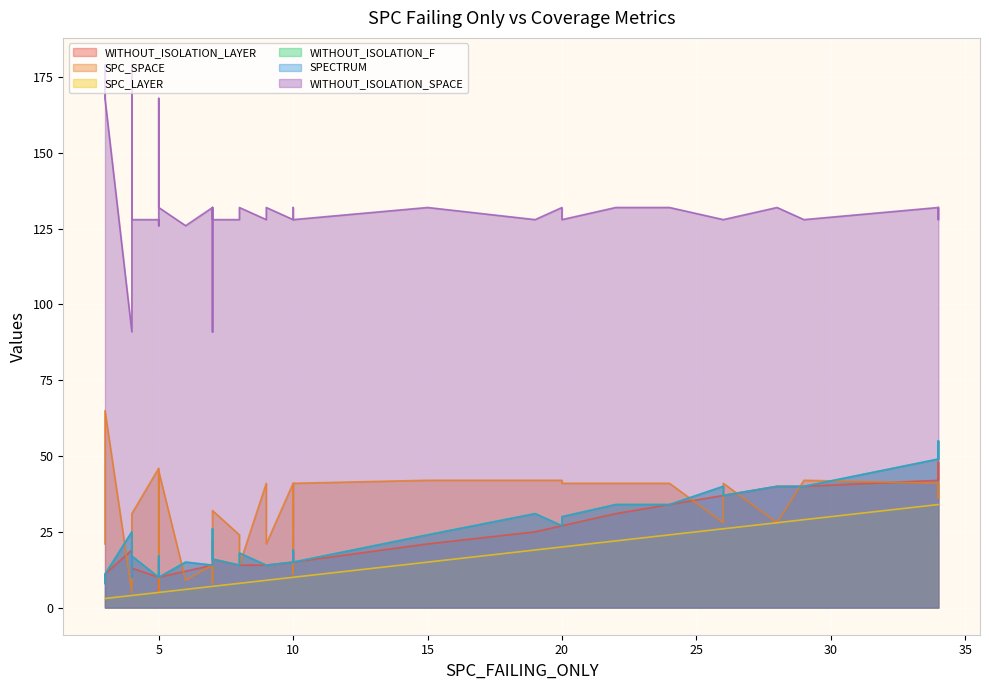

At how many categories does at least one series exceed 98?

38